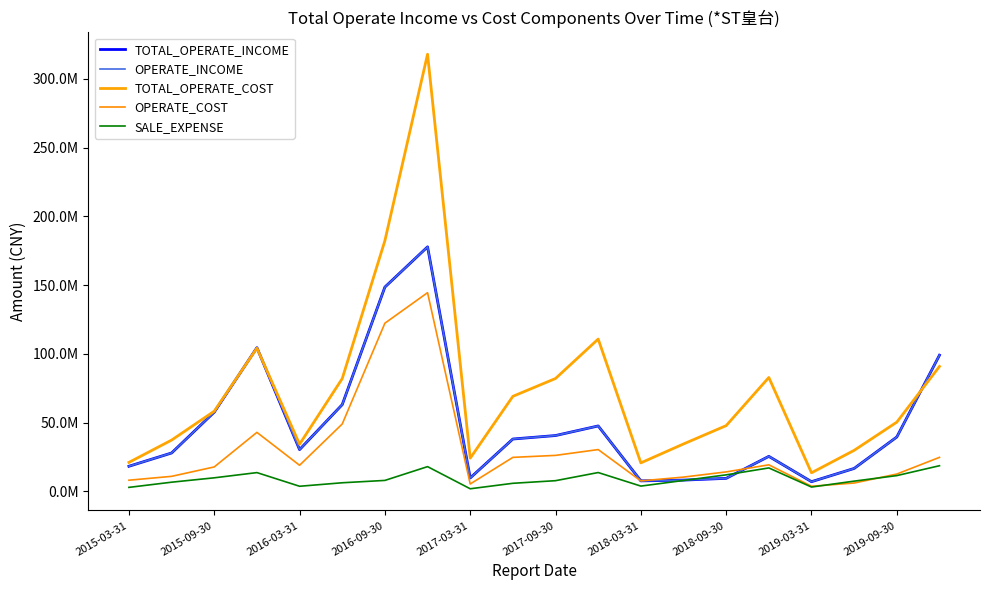

Which series ends up on top after the final intersection of SALE_EXPENSE and TOTAL_OPERATE_INCOME?

TOTAL_OPERATE_INCOME